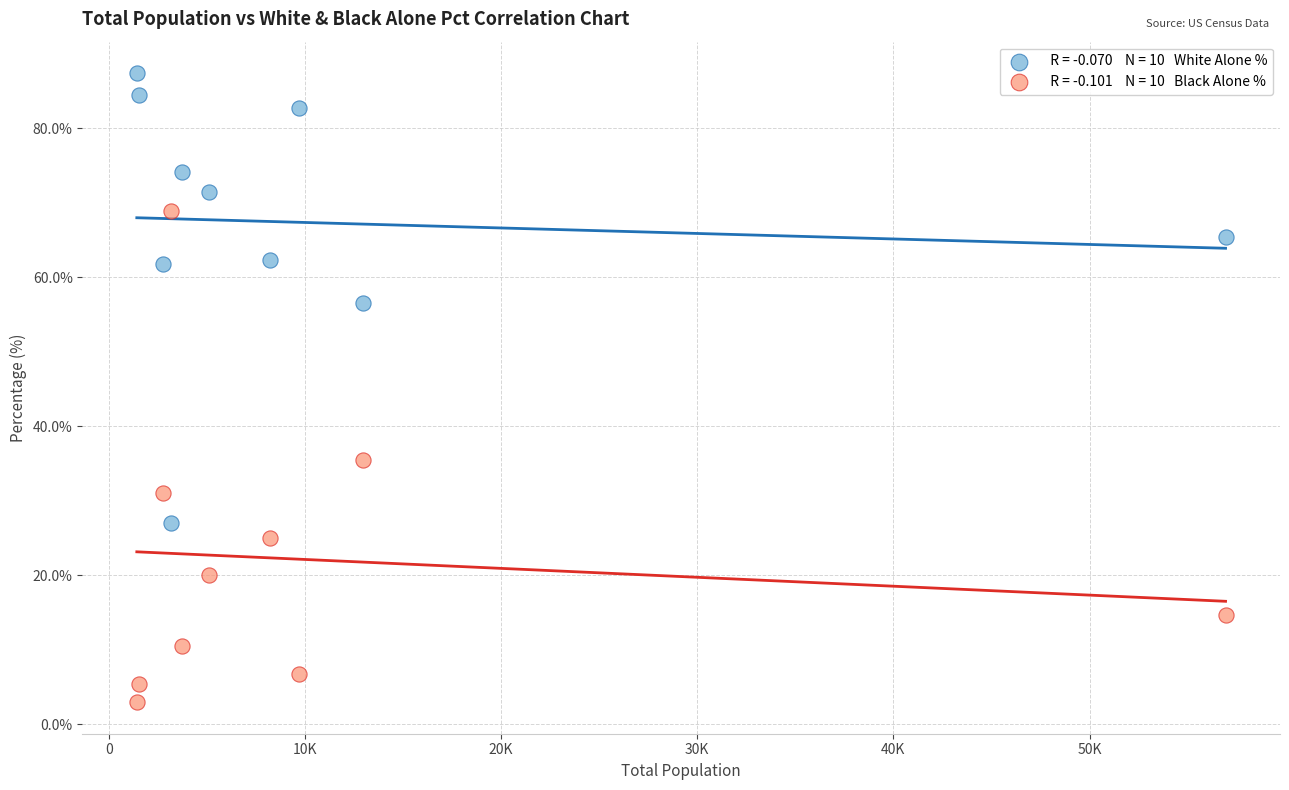

Across all data points, what is the range of X values (max minus min)?

55506.0